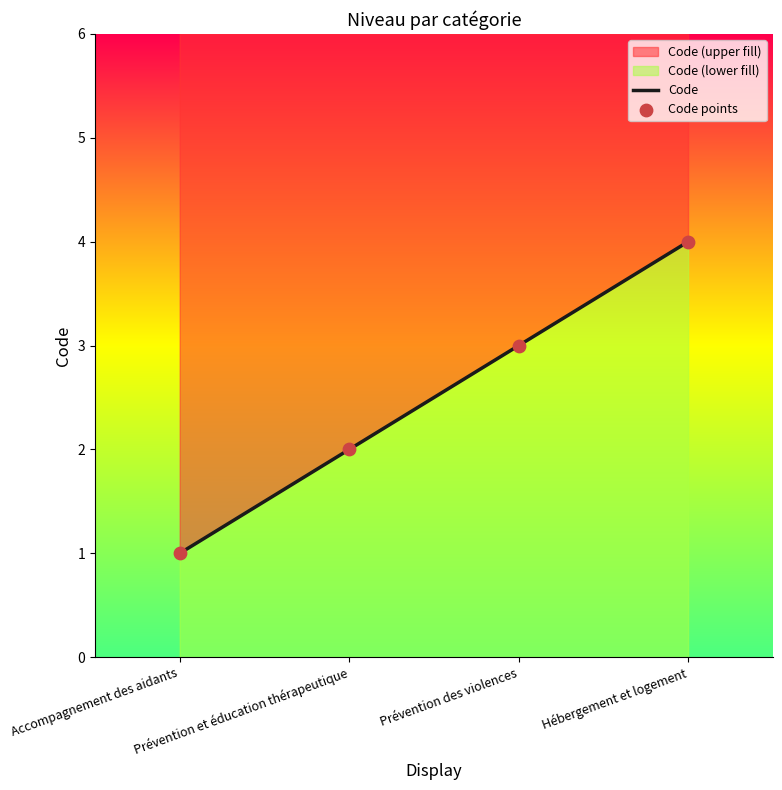

At which category is the sum across all series the highest?

Hébergement et logement